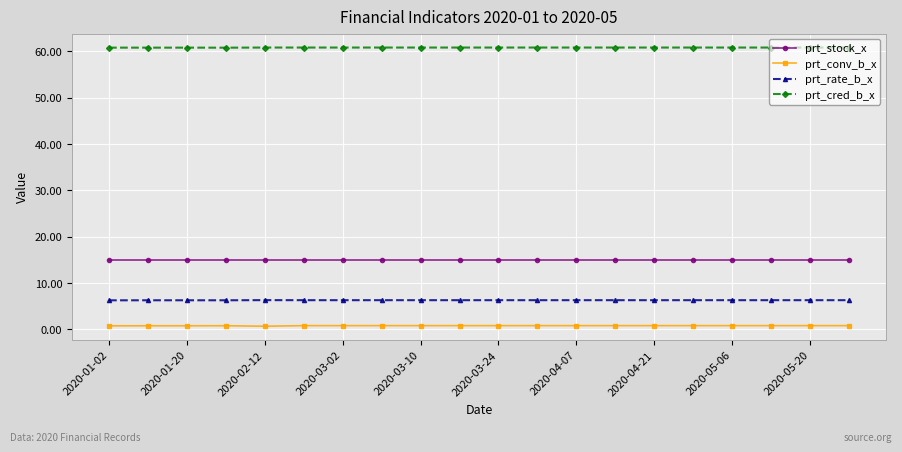

List the series in order of their peak value, lowest first.

prt_conv_b_x, prt_rate_b_x, prt_stock_x, prt_cred_b_x